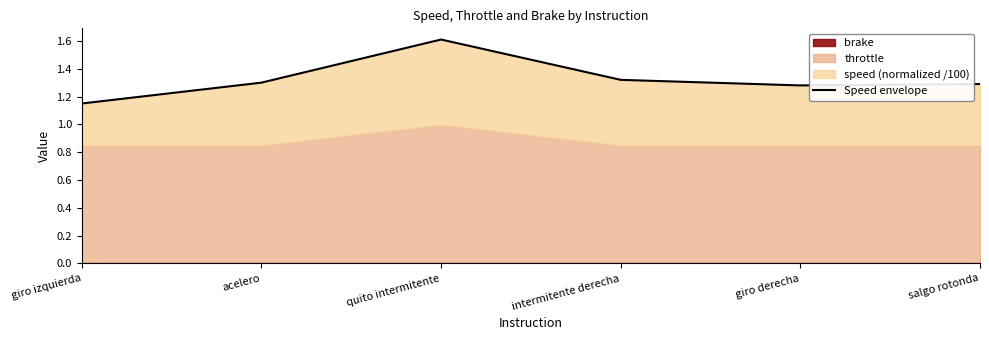

Reading left to right, list all the values displayed in this chart.

giro izquierda=1.1	acelero=1.3	quito intermitente=1.6	intermitente derecha=1.3	giro derecha=1.3	salgo rotonda=1.3